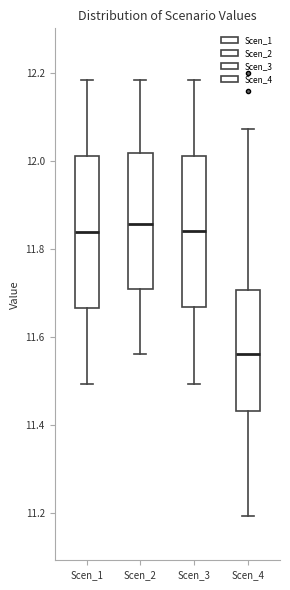

Where is the upper edge of the box for Scen_4 on the y-axis? The values are not printed on the chart, so give them approximately, as read against the axis.

11.70